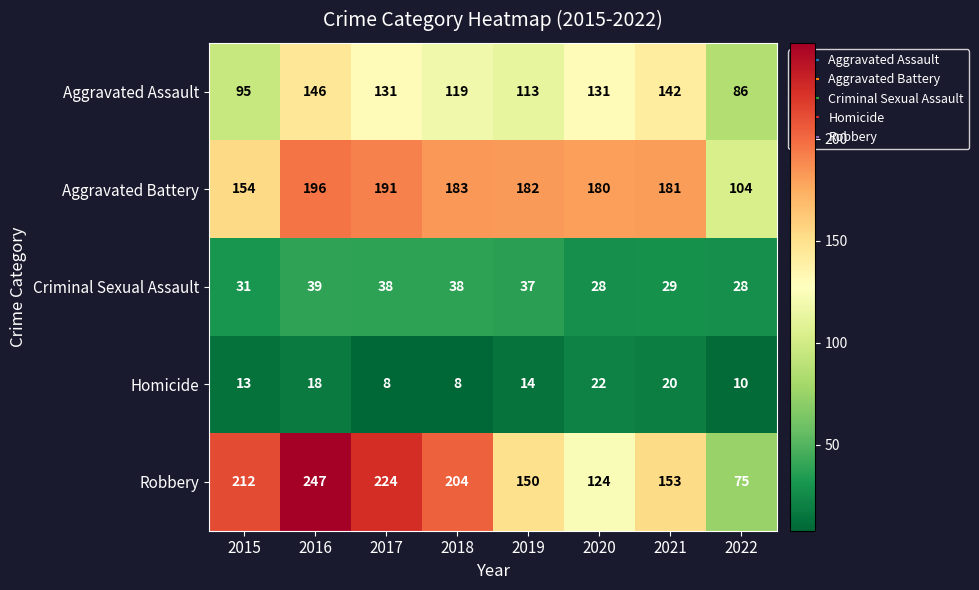

At which label does Criminal Sexual Assault first exceed 37?

2016